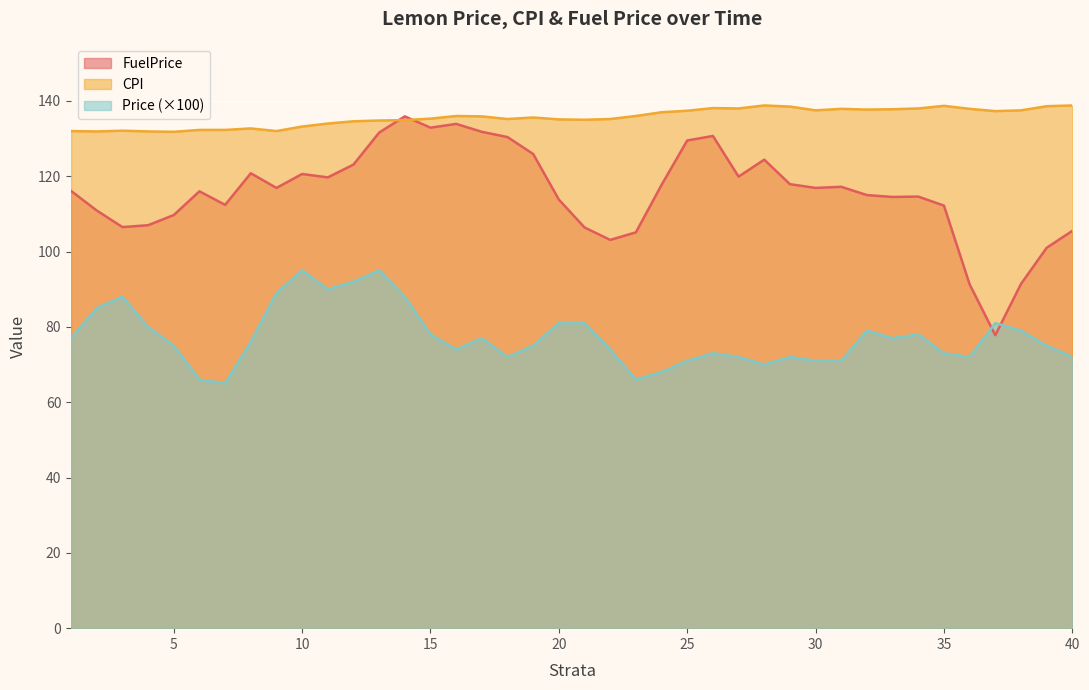

Is it true that FuelPrice equals 71.9 at 7?

False